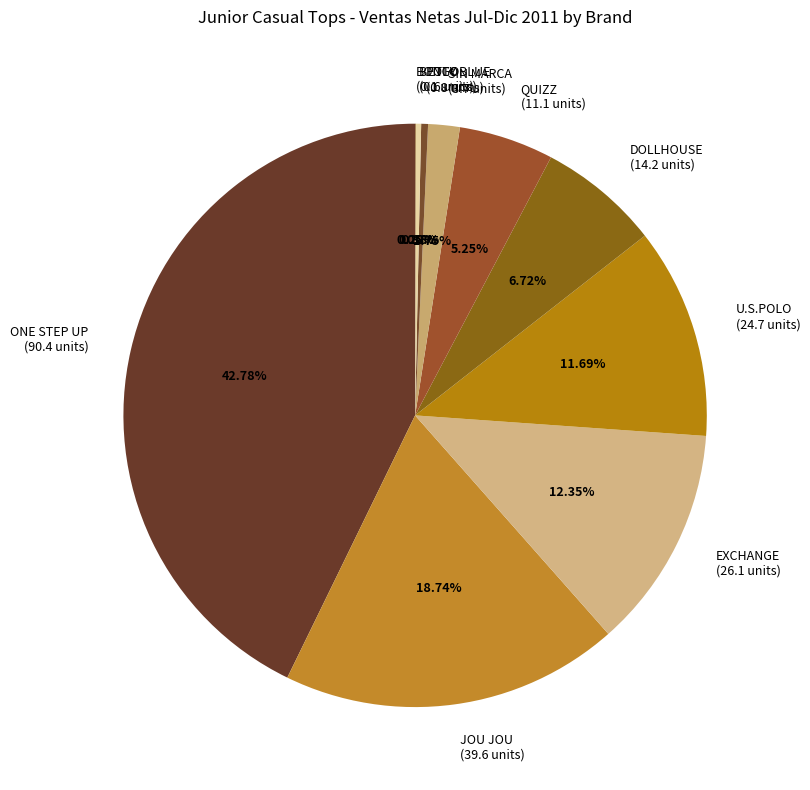

Between DOLLHOUSE (14.2 units) and U.S.POLO (24.7 units), which is larger?

U.S.POLO (24.7 units)